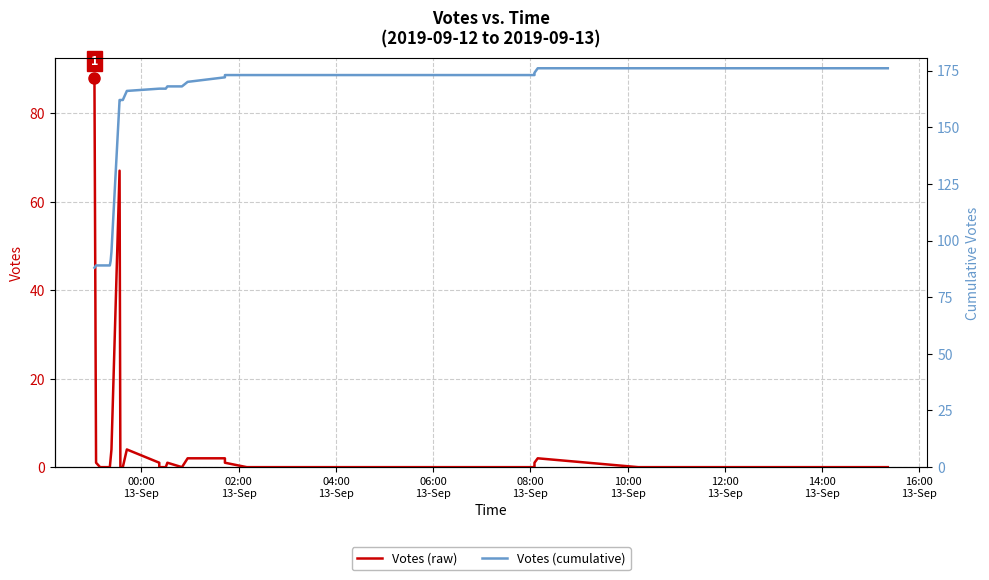

What is the minimum value for Votes (cumulative)?

88